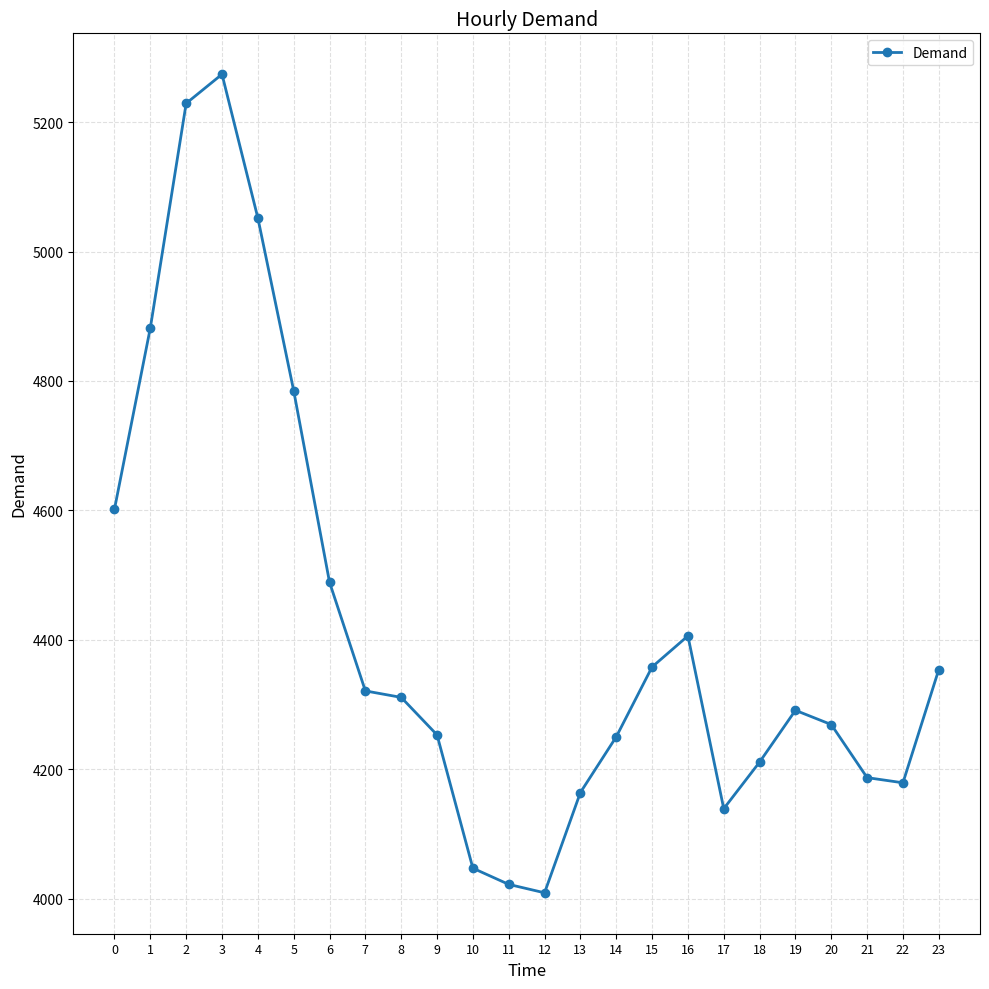

At which category does the data reach its first local peak?

3